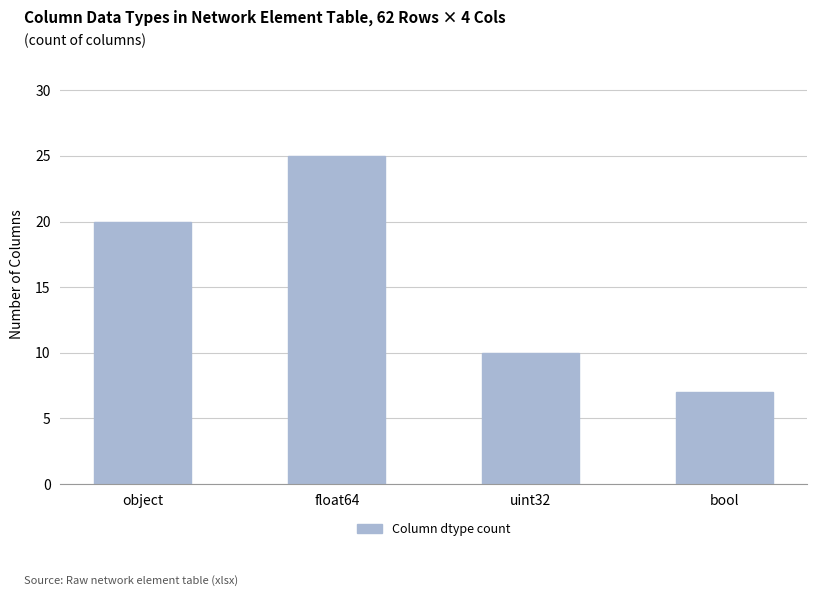

Reading left to right, transcribe all the data shown in this chart.

object=20	float64=25	uint32=10	bool=7